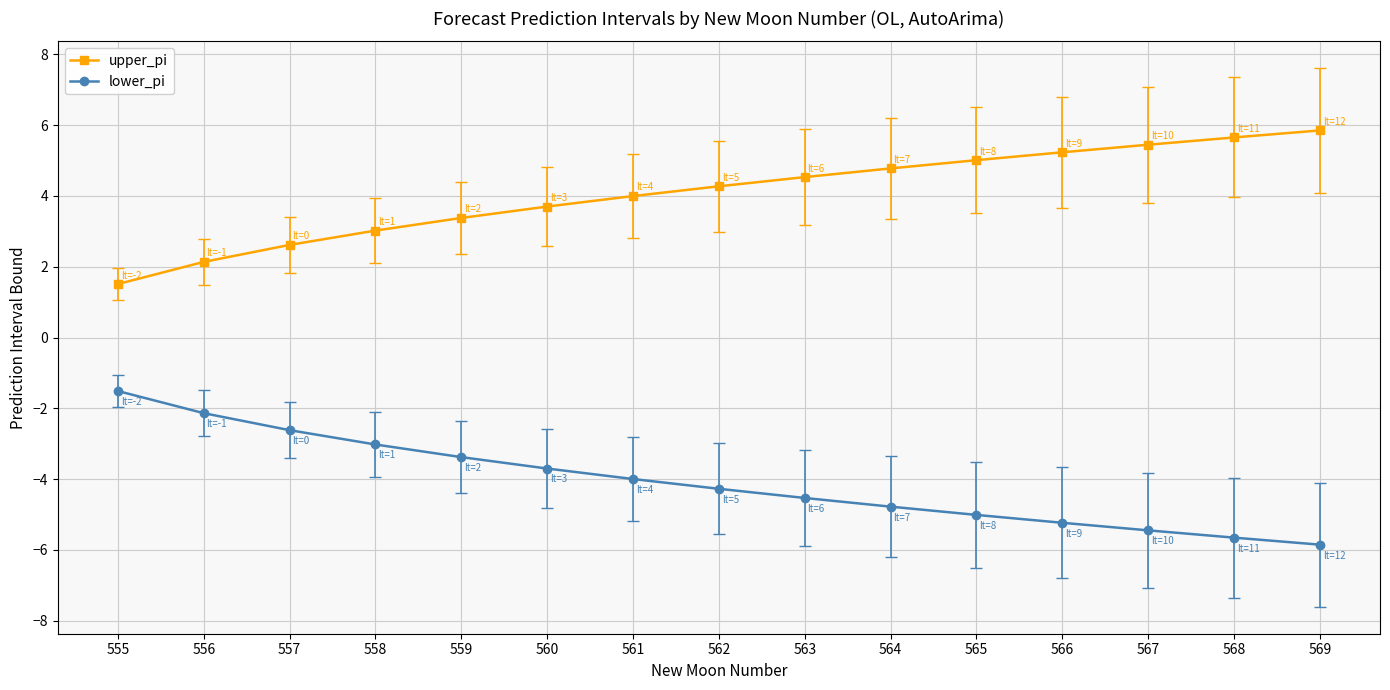

What are all the series names shown in the legend?

upper_pi, lower_pi